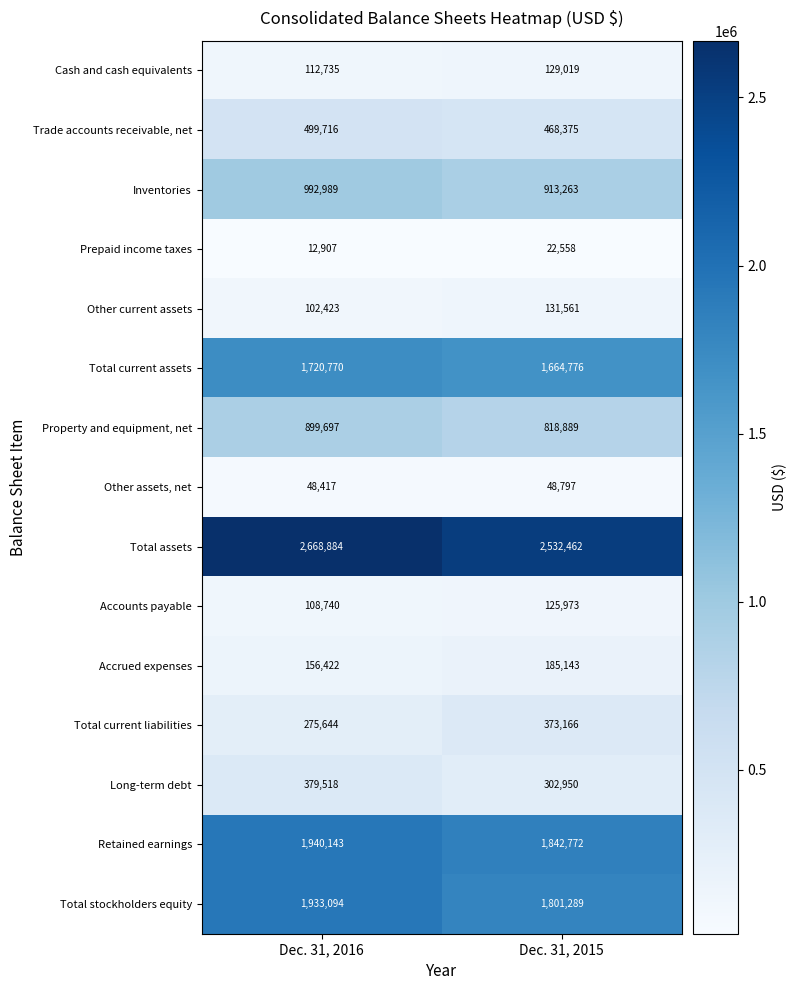

What is the average value of the Inventories series?

953126